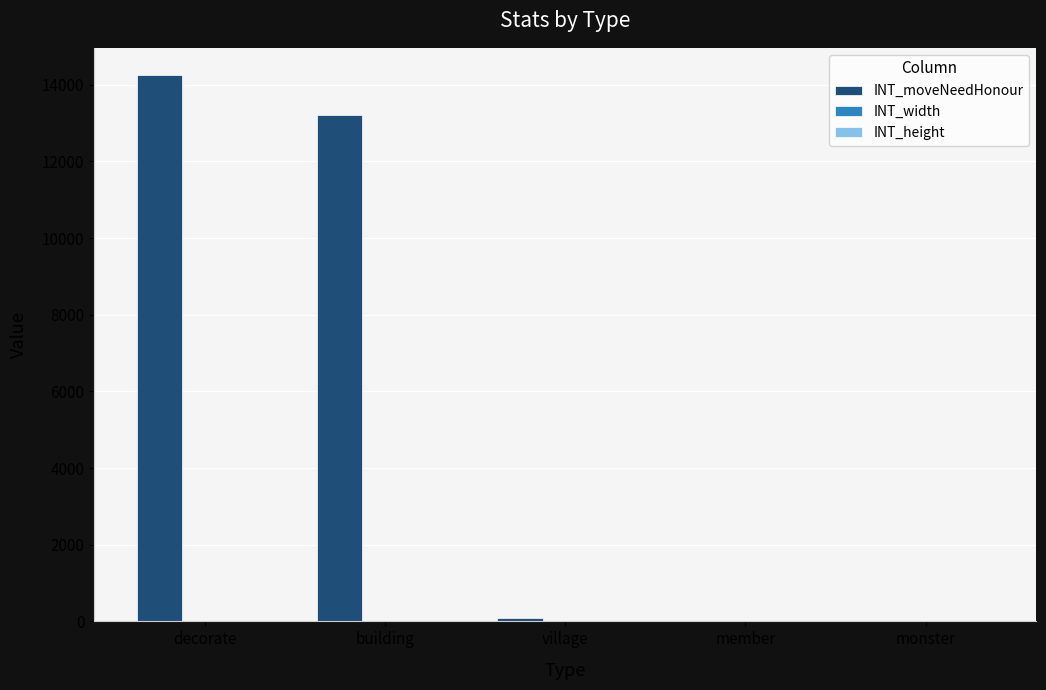

What is the sum of all INT_moveNeedHonour values?

27550